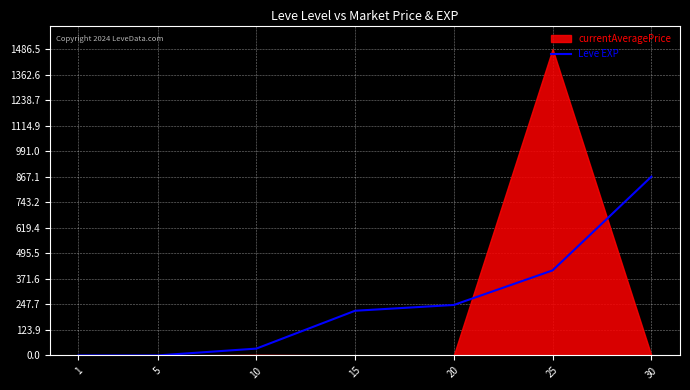

What is the difference between the second highest and minimum values?

412.5